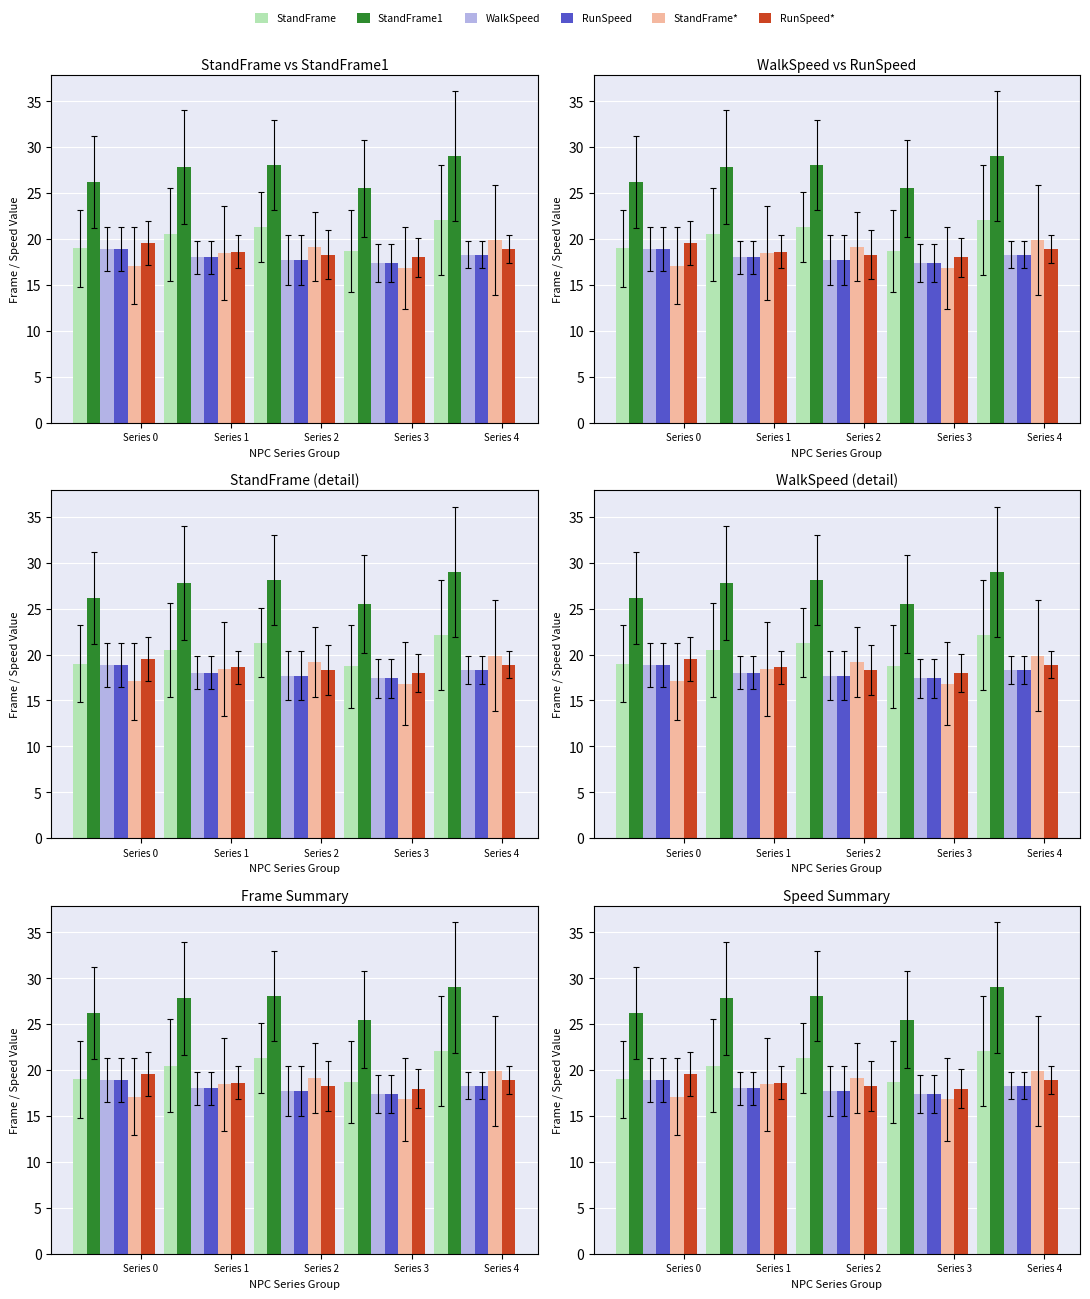

At which category does the chart reach its minimum across all series?

Series 3